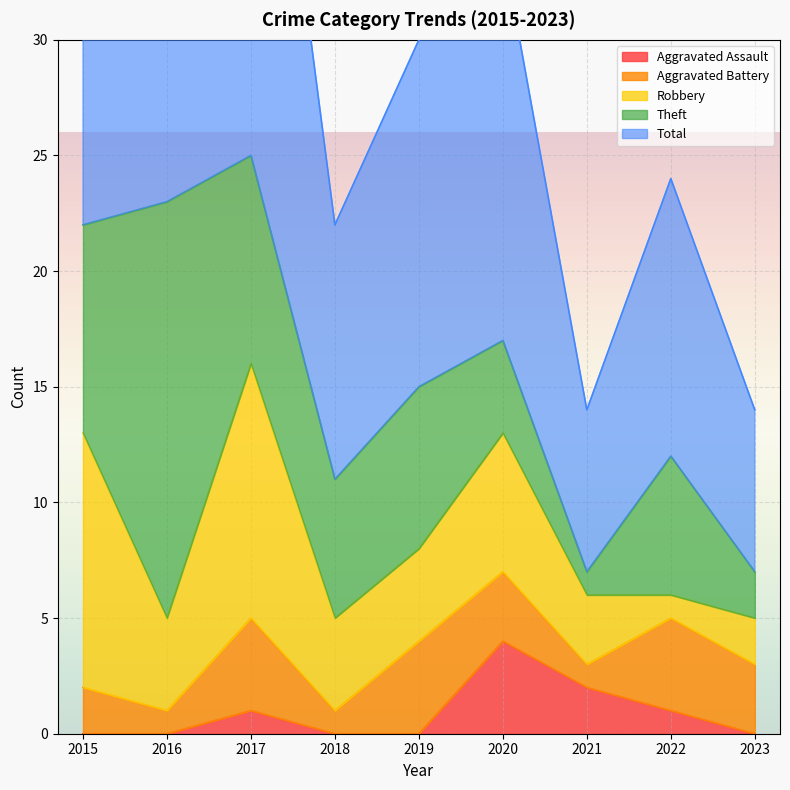

Which series has the largest total across all categories?

Total